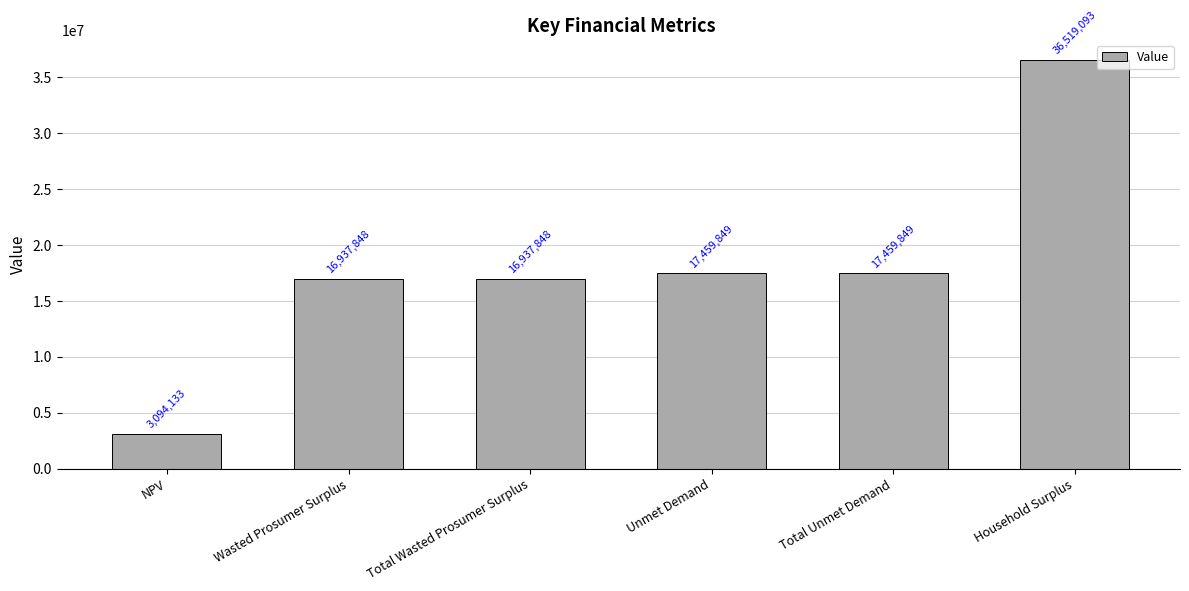

What is the smallest value displayed?

3094133.1